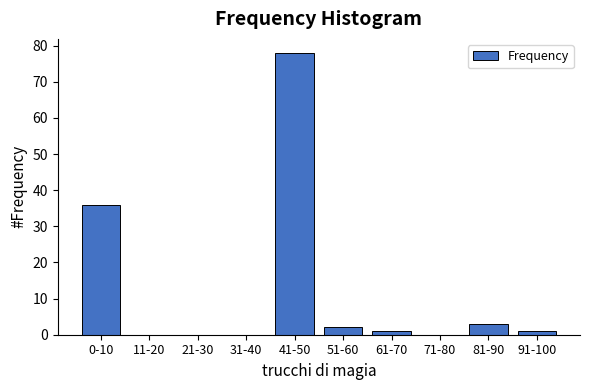

Reading left to right, list all the values displayed in this chart.

0-10=36	11-20=0	21-30=0	31-40=0	41-50=78	51-60=2	61-70=1	71-80=0	81-90=3	91-100=1